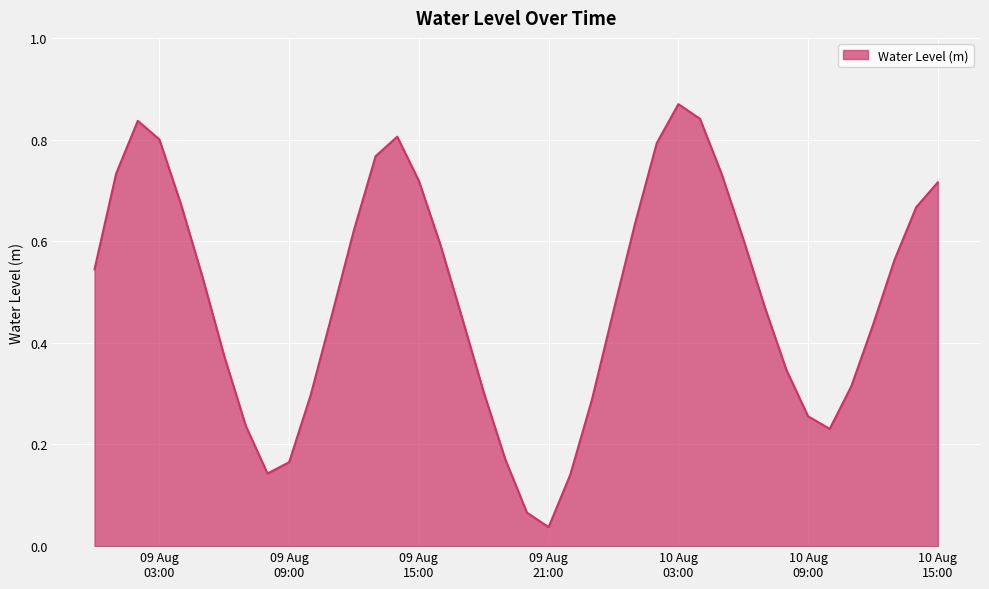

At which category does the data reach its first local peak?

2023-08-09 02:00:00